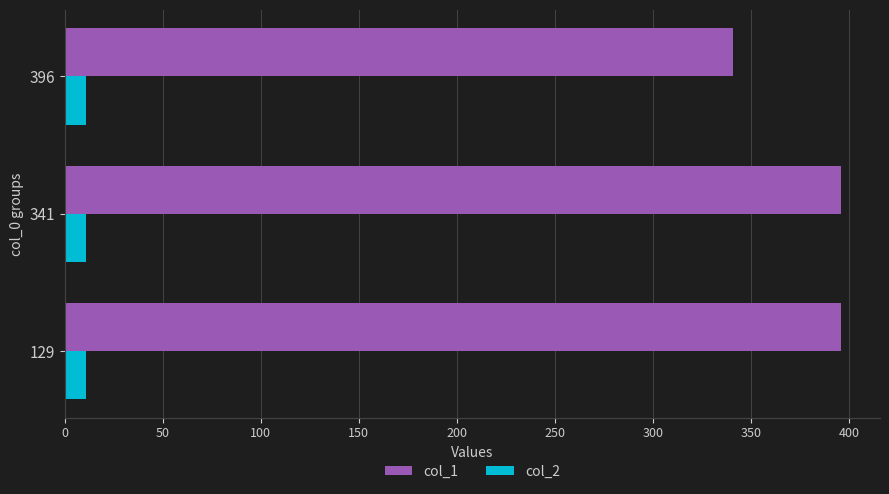

What is the sum of all col_2 values?

33